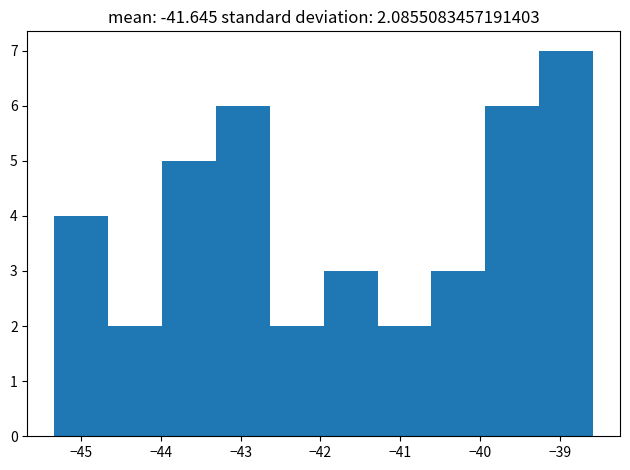

Which range on the x-axis has the tallest bar?

-39.3 to -38.6